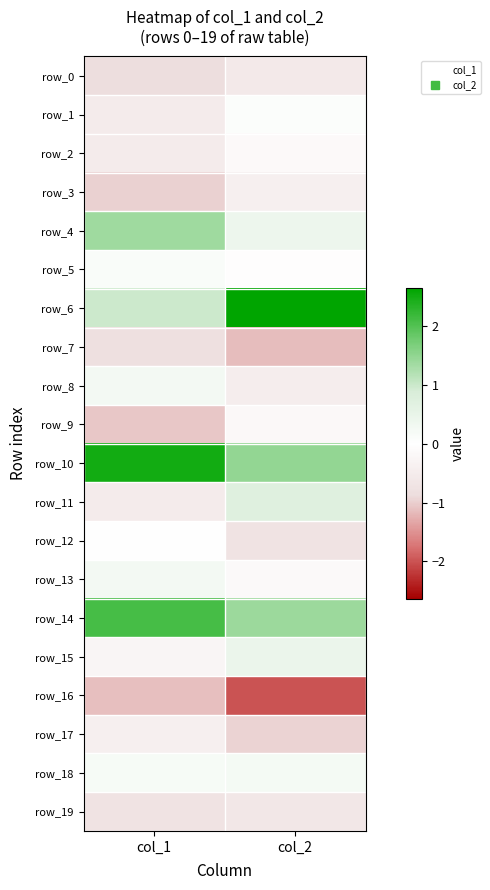

Count the row_4 values in the range 0 to 1.

1